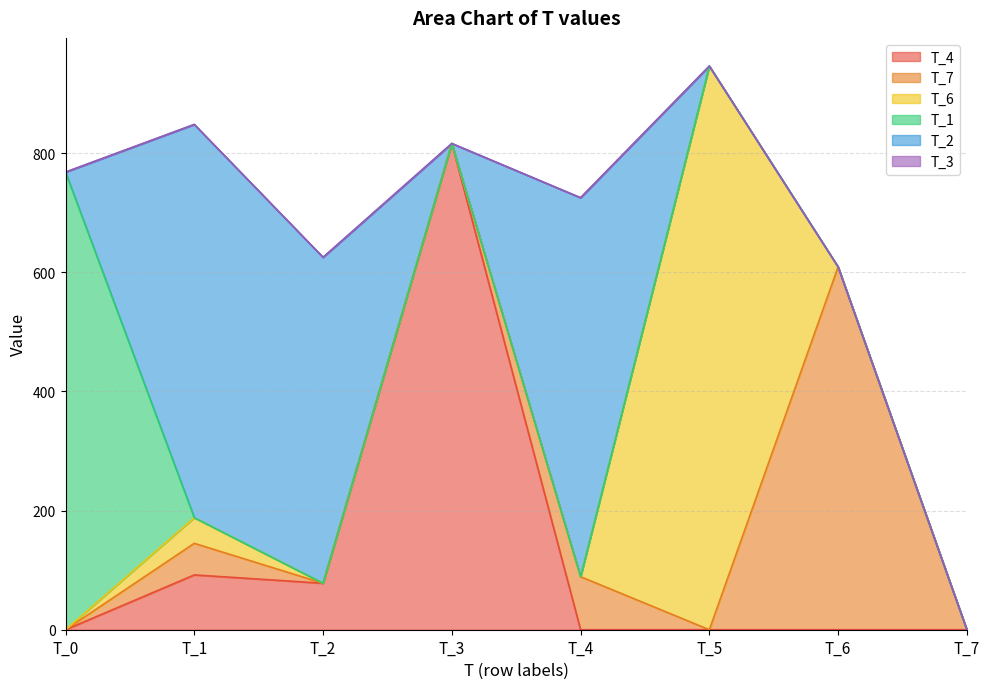

Reading right to left, list all the values displayed in this chart.

T_4: T_7=0	T_6=0	T_5=0	T_4=0	T_3=816	T_2=78	T_1=92	T_0=0
T_7: T_7=0	T_6=609	T_5=0	T_4=89	T_3=0	T_2=0	T_1=53	T_0=0
T_6: T_7=0	T_6=0	T_5=946	T_4=0	T_3=0	T_2=0	T_1=43	T_0=0
T_1: T_7=0	T_6=0	T_5=0	T_4=0	T_3=0	T_2=0	T_1=0	T_0=768
T_2: T_7=0	T_6=0	T_5=0	T_4=636	T_3=0	T_2=547	T_1=660	T_0=0
T_3: T_7=0	T_6=0	T_5=0	T_4=0	T_3=0	T_2=0	T_1=0	T_0=0